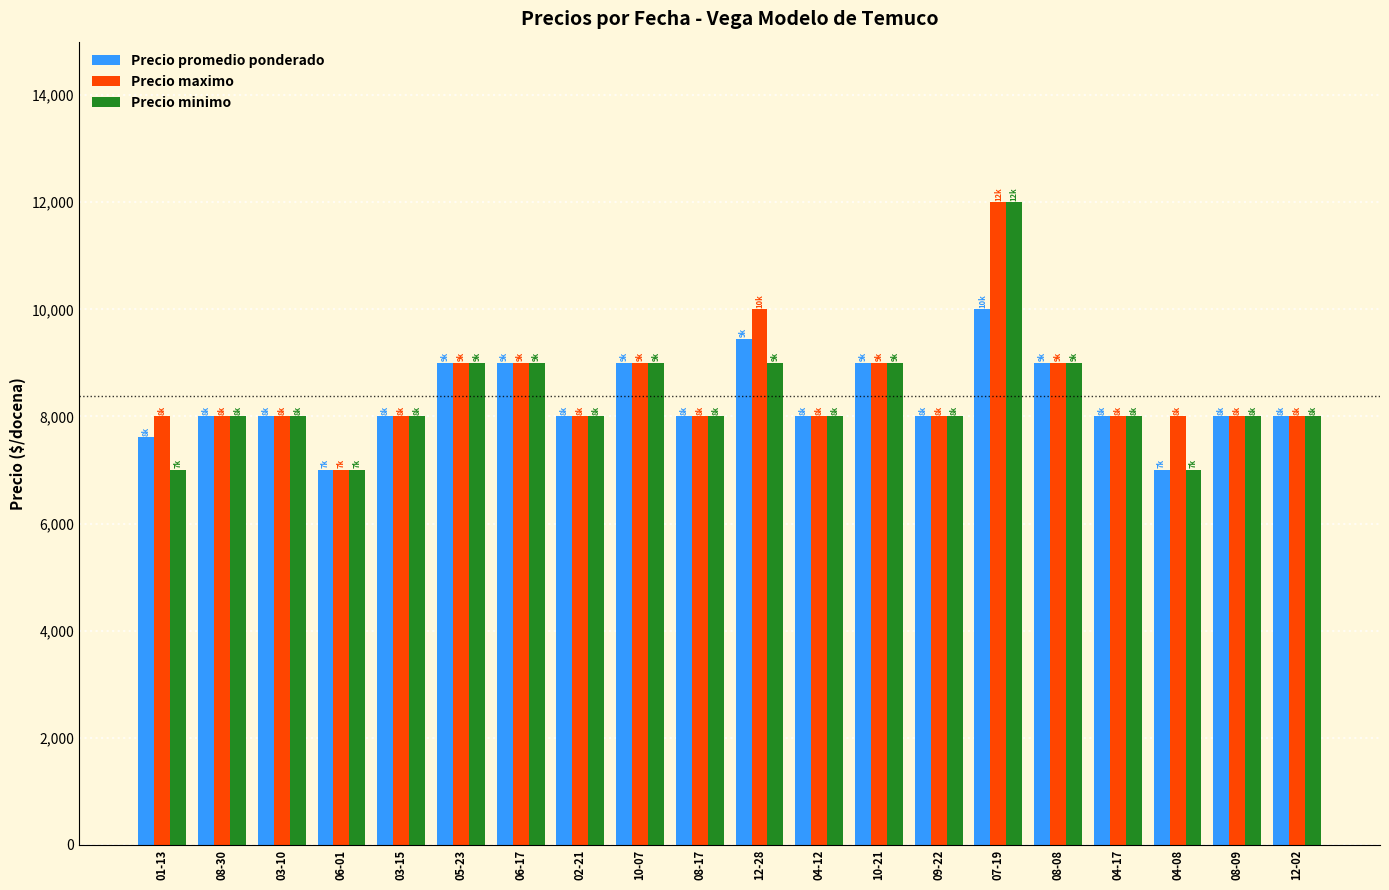

What position from the right is 12-28?

10